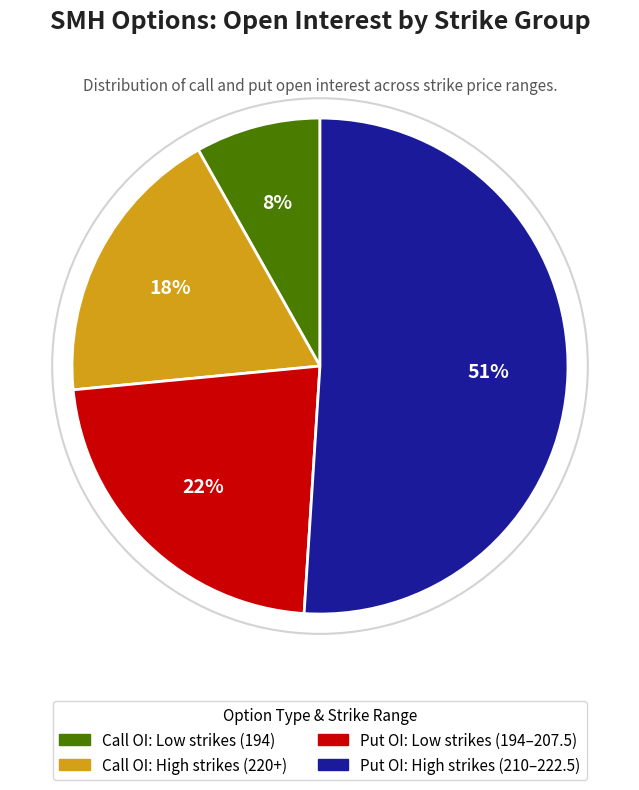

Does any single category account for the majority?

Yes